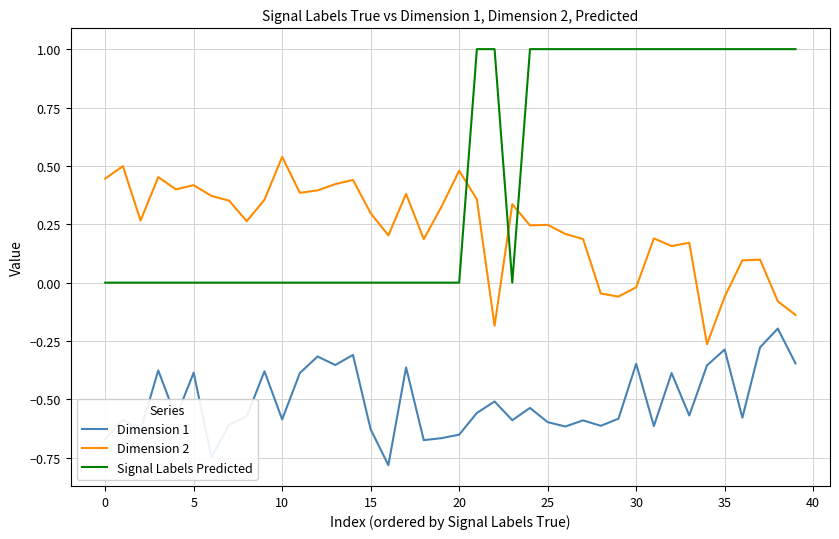

How many lines are shown in the chart?

3